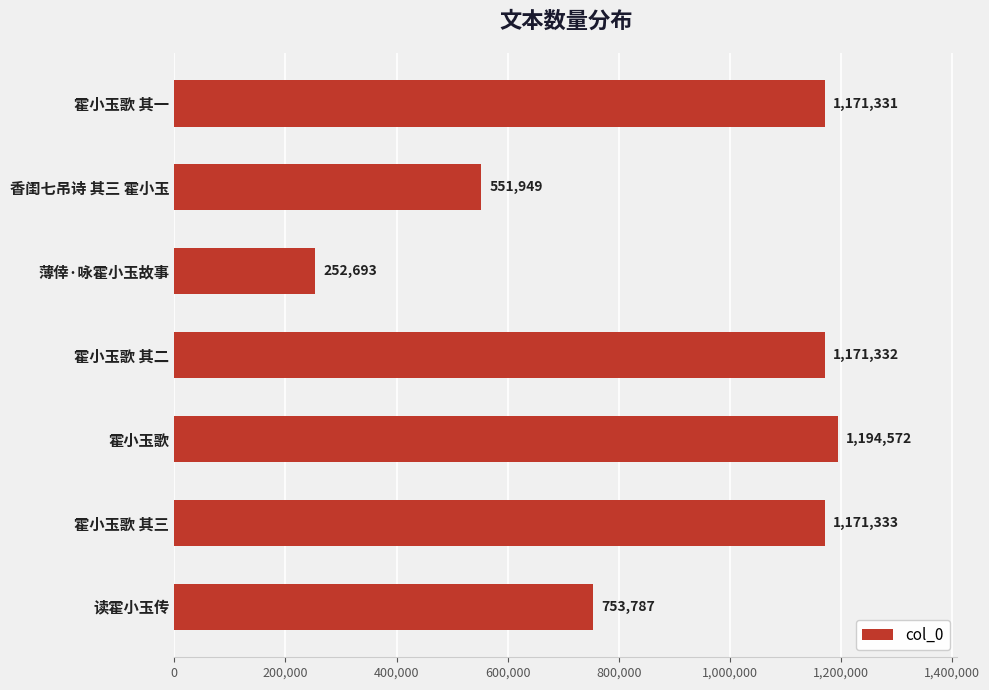

Which label corresponds to the largest value in the chart?

霍小玉歌